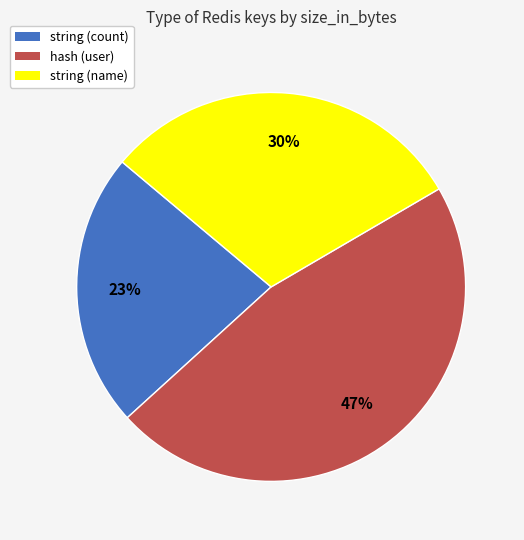

To the nearest percent, what is the average slice percentage?

33%